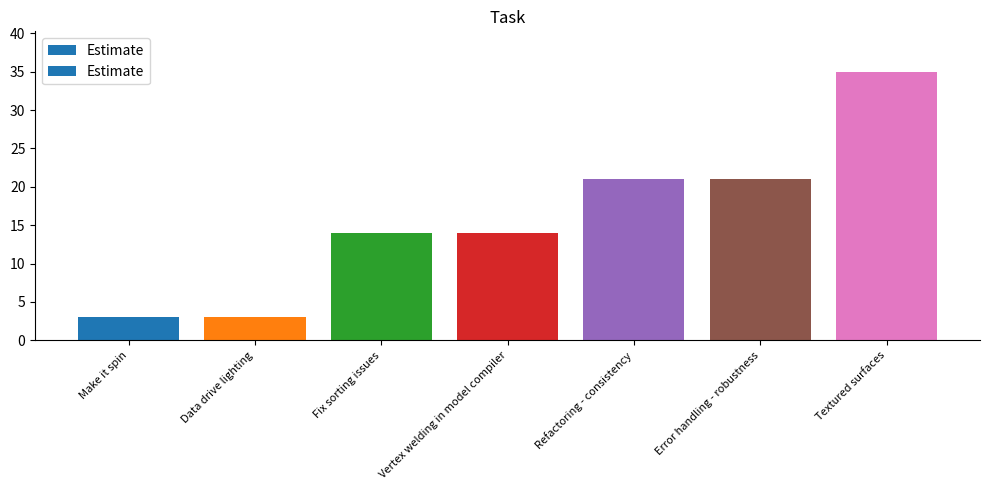

What is the difference between the maximum and minimum values?

32